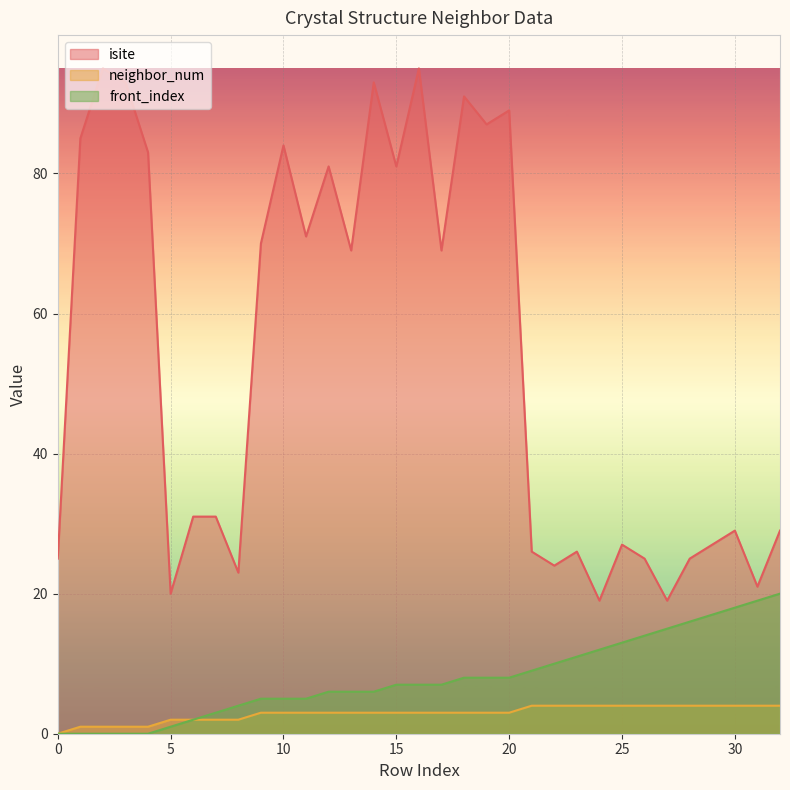

At which category is the sum across all series the highest?

16